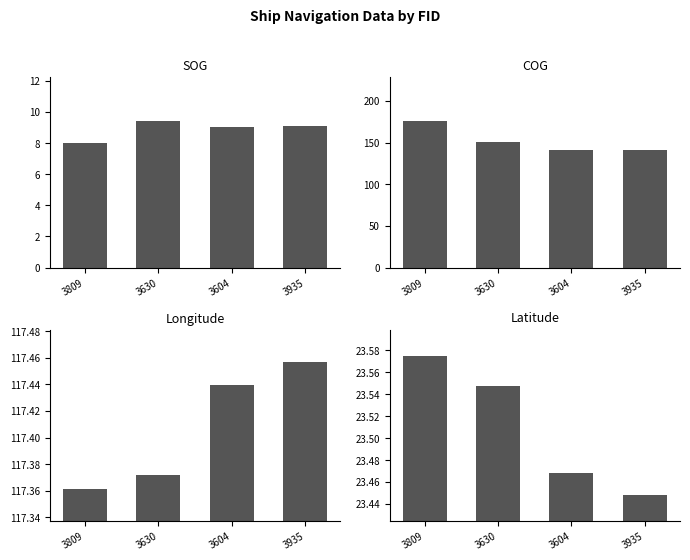

Which category has the lowest value in the Longitude series?

3809